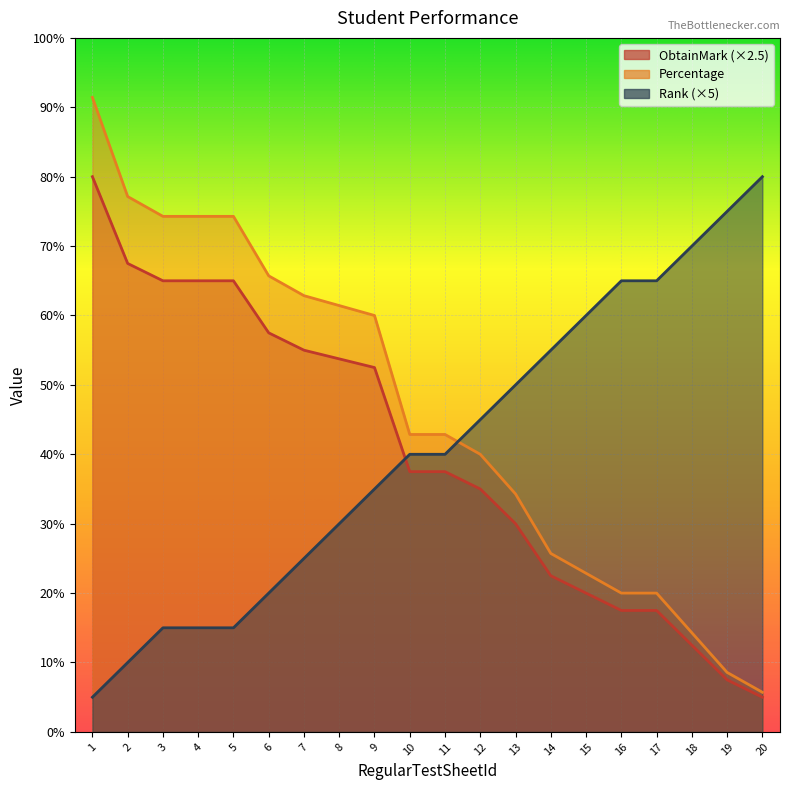

True or false: Rank and Percentage intersect in this chart.

True